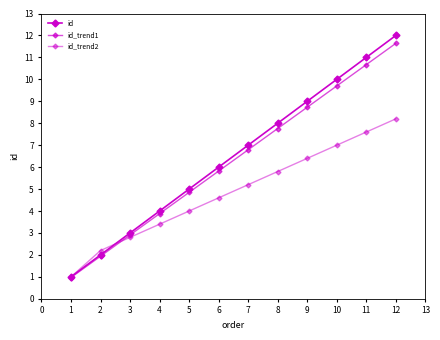

Does the chart have visible grid lines?

No